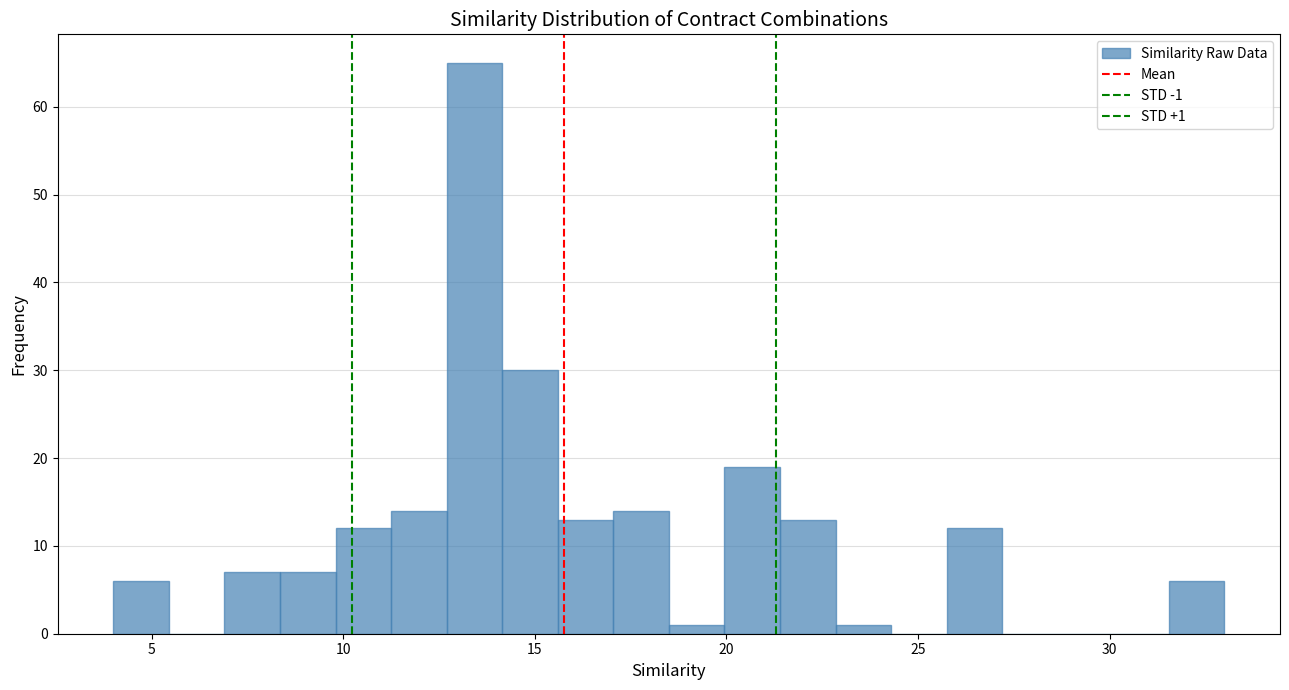

Read against the x-axis, roughly where is the centre of the tallest bar?

13.5